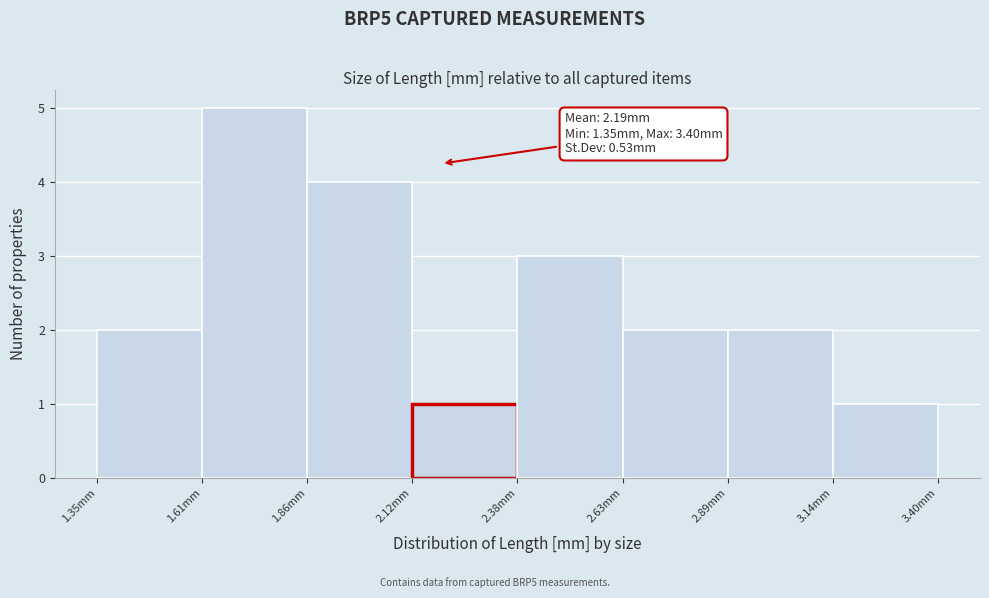

Over which range of the x-axis is the bar tallest?

1.60 to 1.85